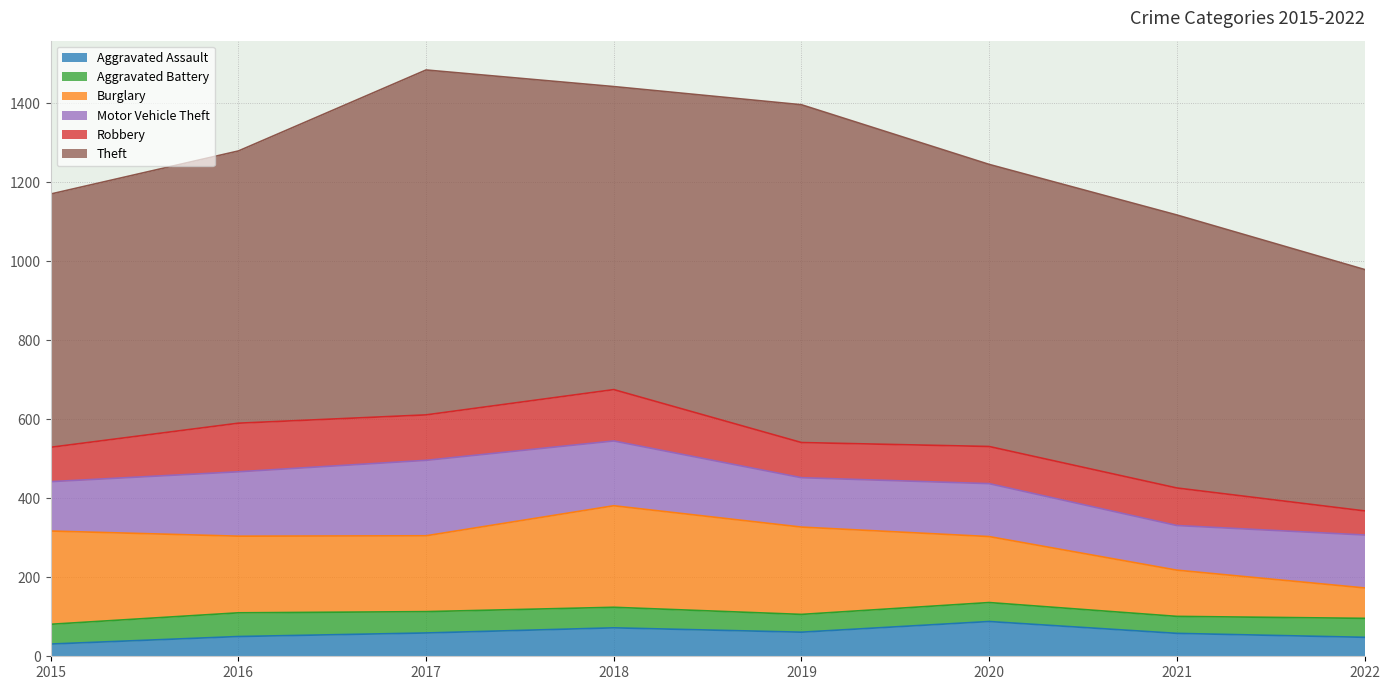

True or false: Robbery and Aggravated Assault intersect in this chart.

False